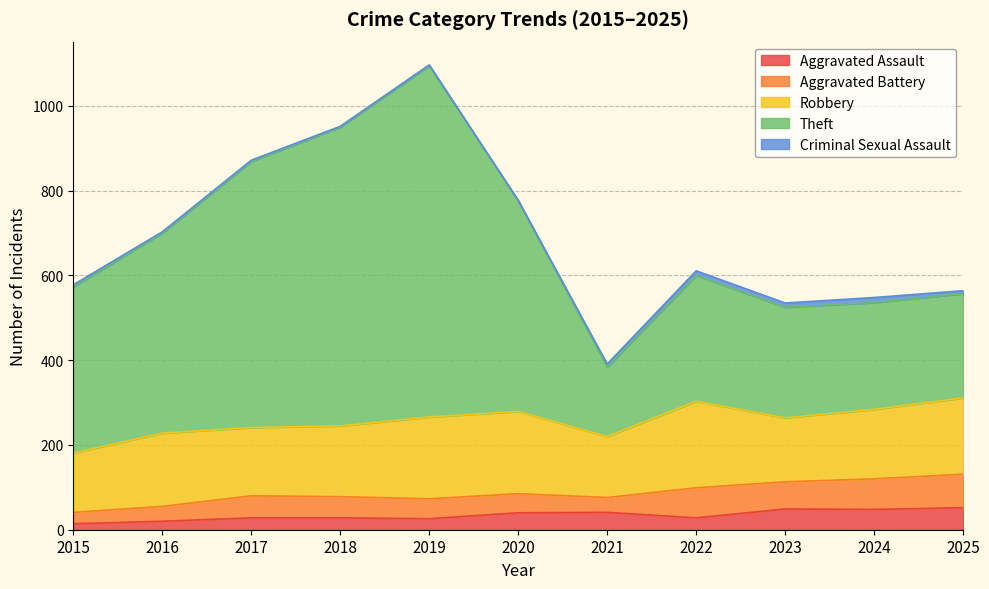

Which series has the largest total across all categories?

Theft